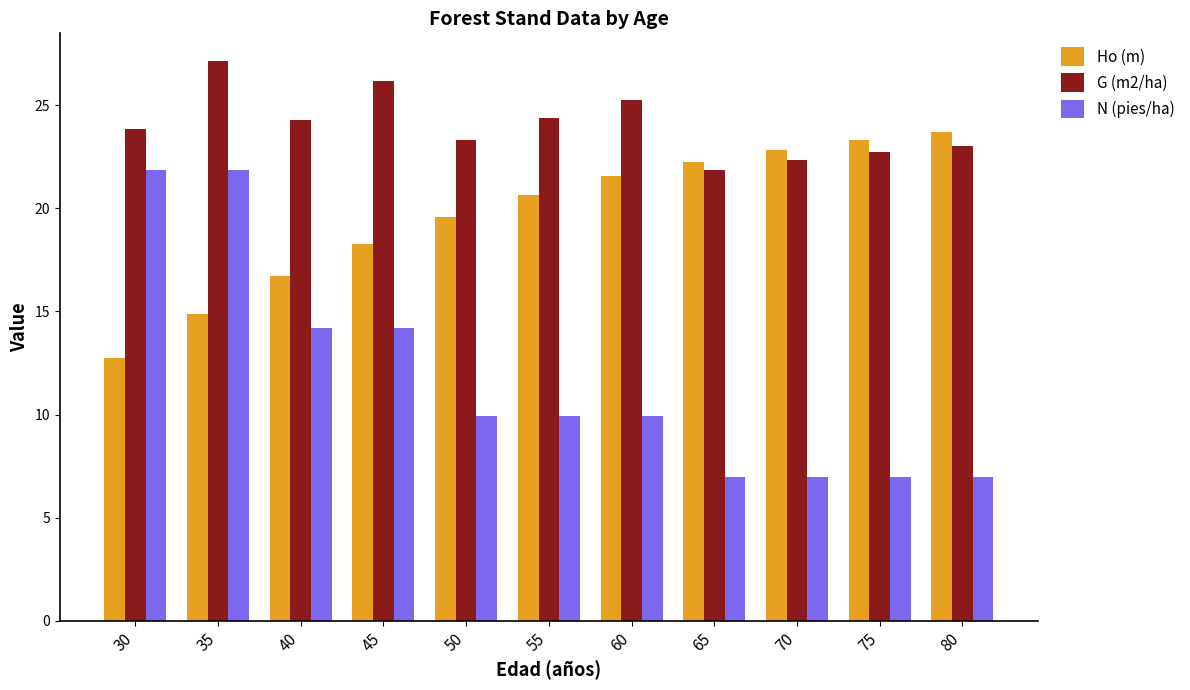

What are all the series names shown in the legend?

Ho (m), G (m2/ha), N (pies/ha)